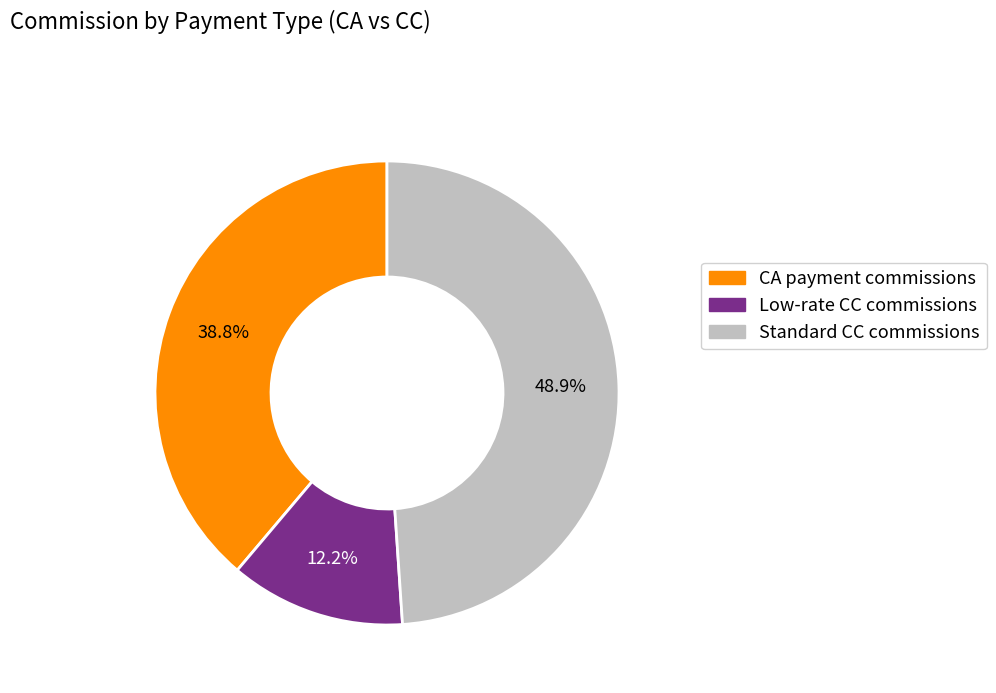

What portion of the pie excludes Standard CC commissions?

51.1%